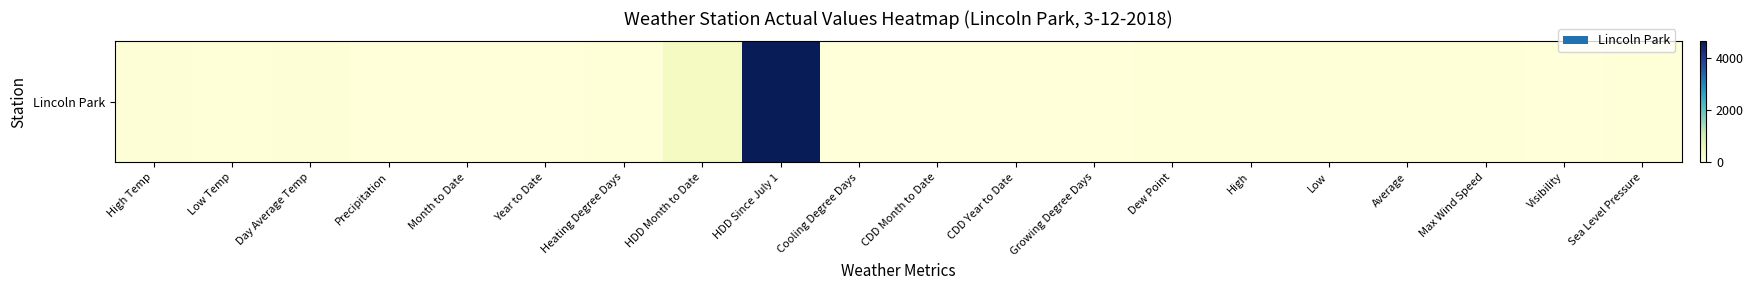

Rank the categories by value from highest to lowest.

HDD Since July 1, HDD Month to Date, High Temp, Day Average Temp, Low Temp, Sea Level Pressure, High, Heating Degree Days, Dew Point, Average, Max Wind Speed, Low, Visibility, Year to Date, Month to Date, Precipitation, Cooling Degree Days, CDD Month to Date, CDD Year to Date, Growing Degree Days